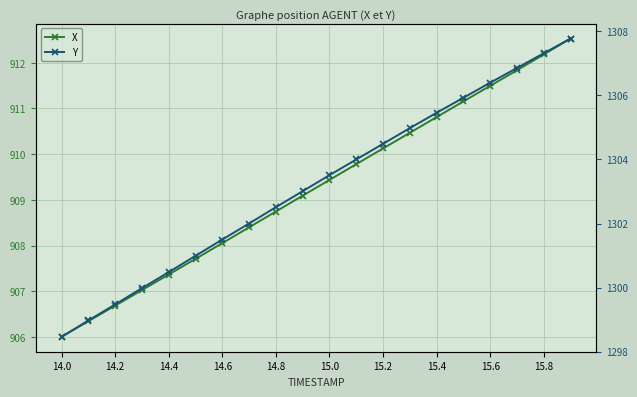

True or false: X and Y cross at least once.

False